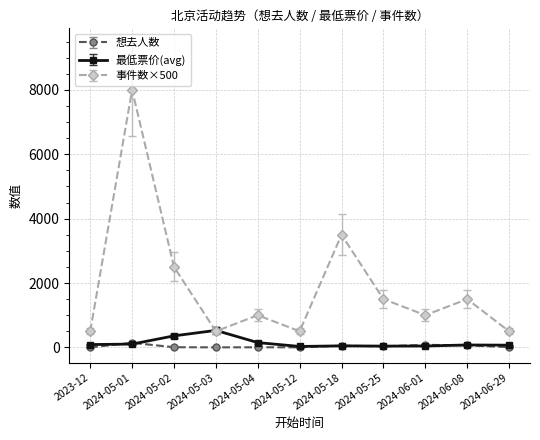

What is the greatest value displayed?

8000.0